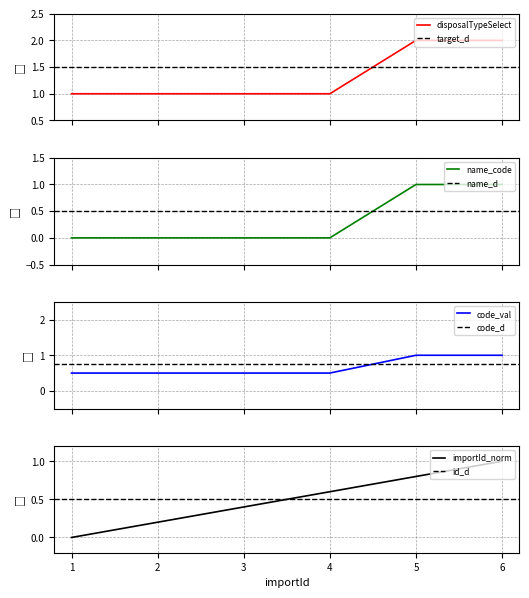

Which has a higher value, 3 or 2?

3